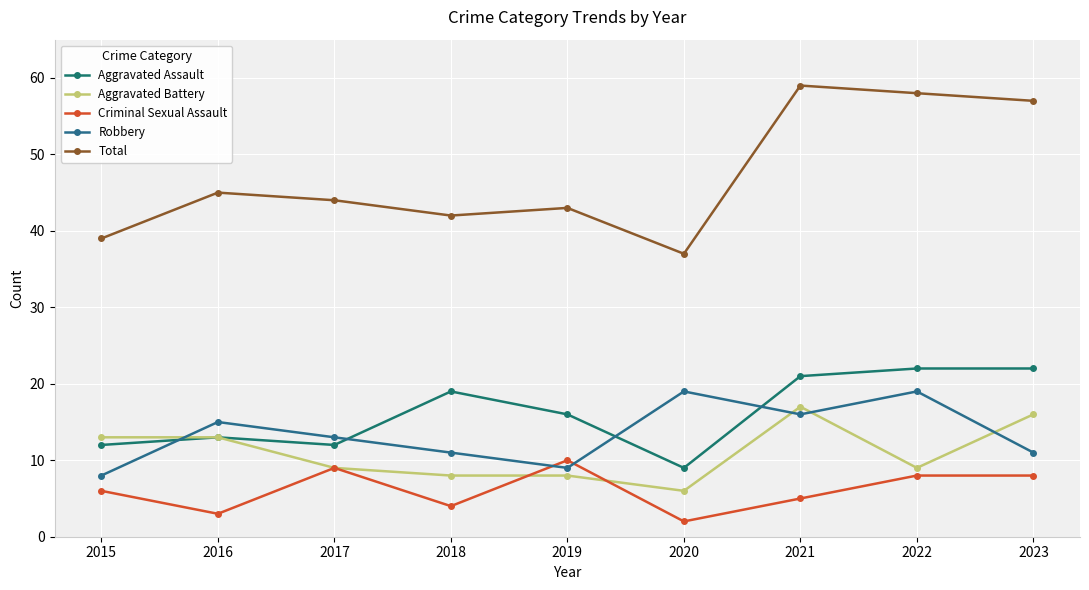

Is the value of Robbery at 2016 greater than the value of Aggravated Assault at 2022?

No